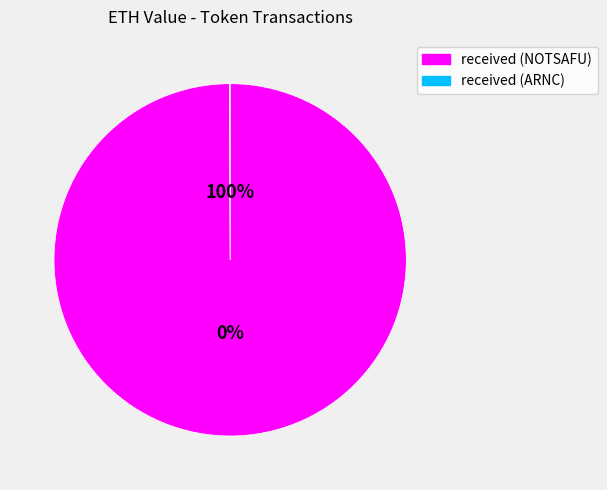

What percentage is NOT represented by received (NOTSAFU)?

0.1%